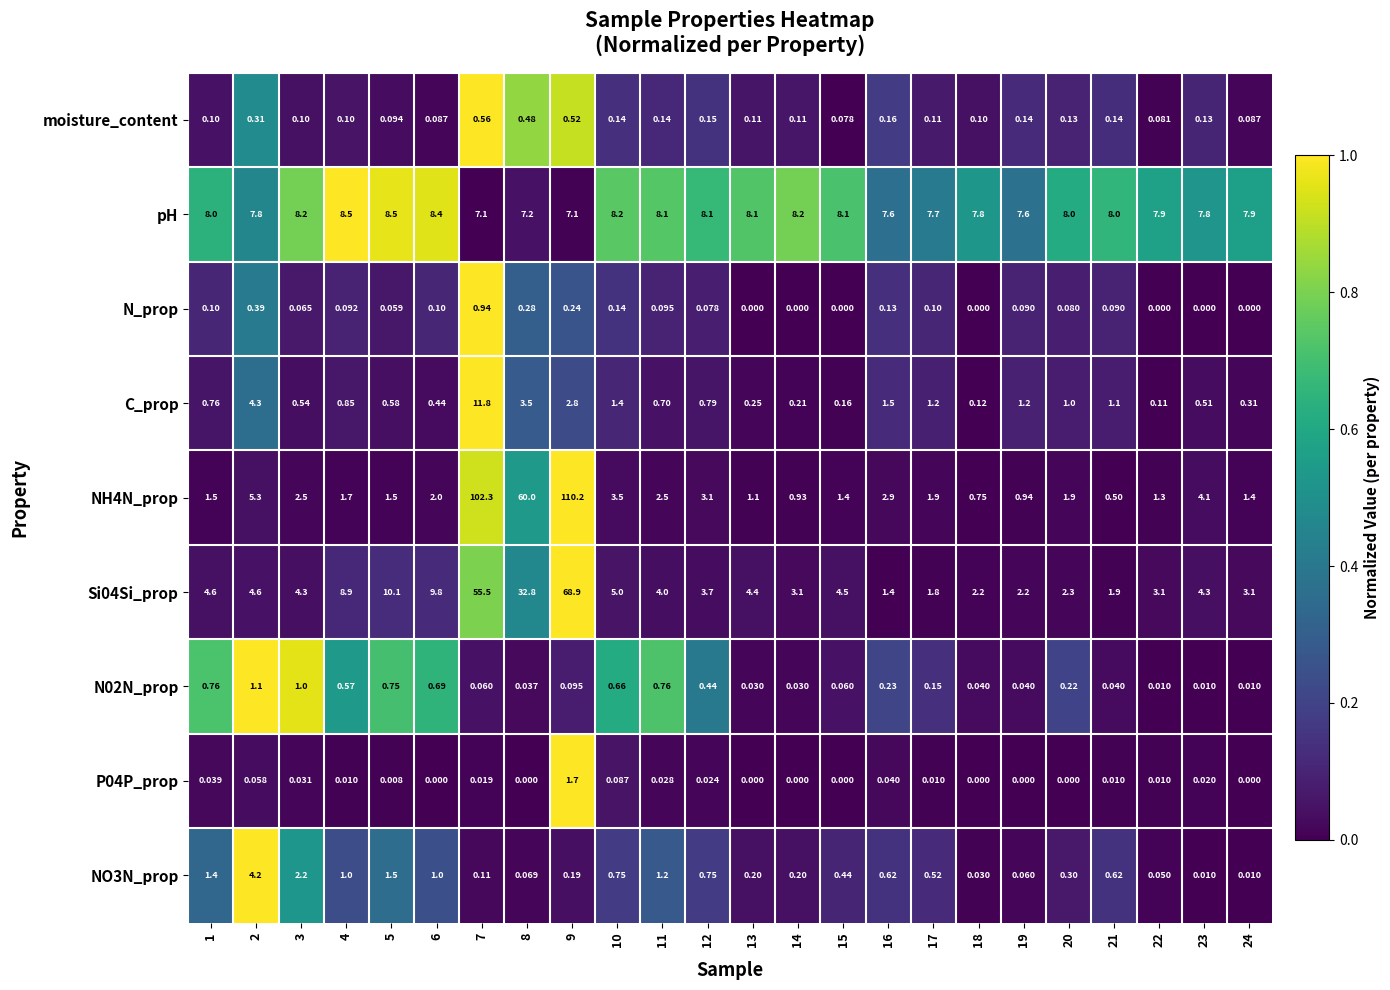

List the series in order of their peak value, highest first.

NH4N_prop, Si04Si_prop, C_prop, pH, NO3N_prop, P04P_prop, N02N_prop, N_prop, moisture_content